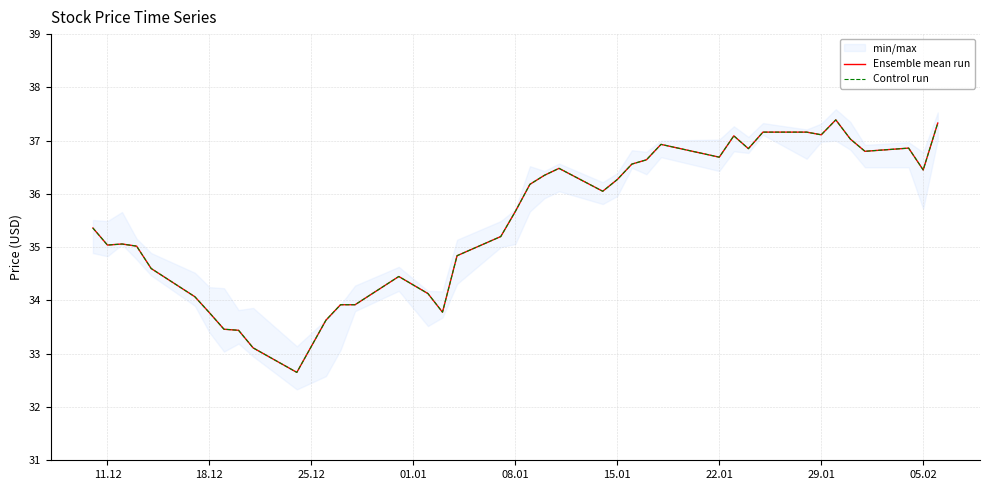

What is the label of the 39th point from the right?

11.12